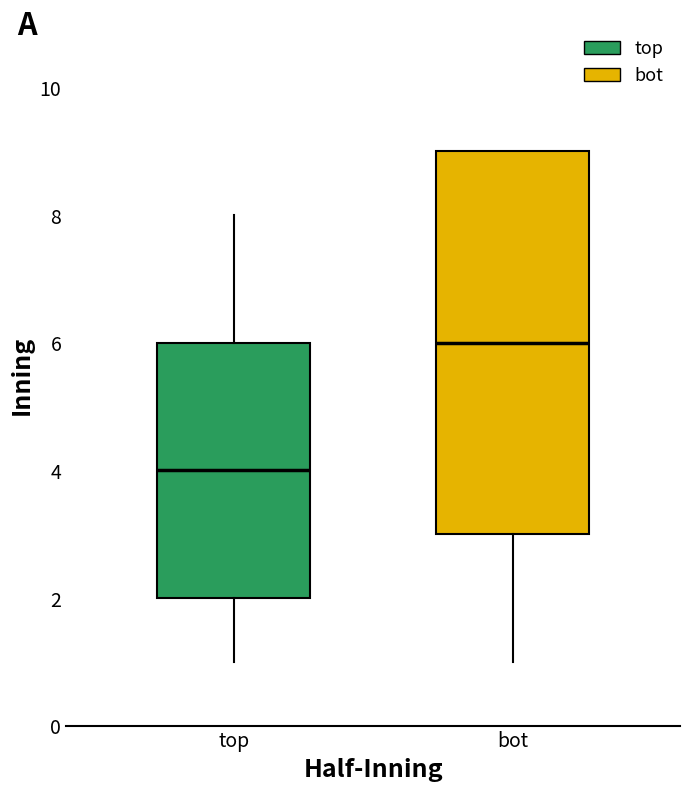

Which box is the tallest, from its lower edge to its upper edge?

bot